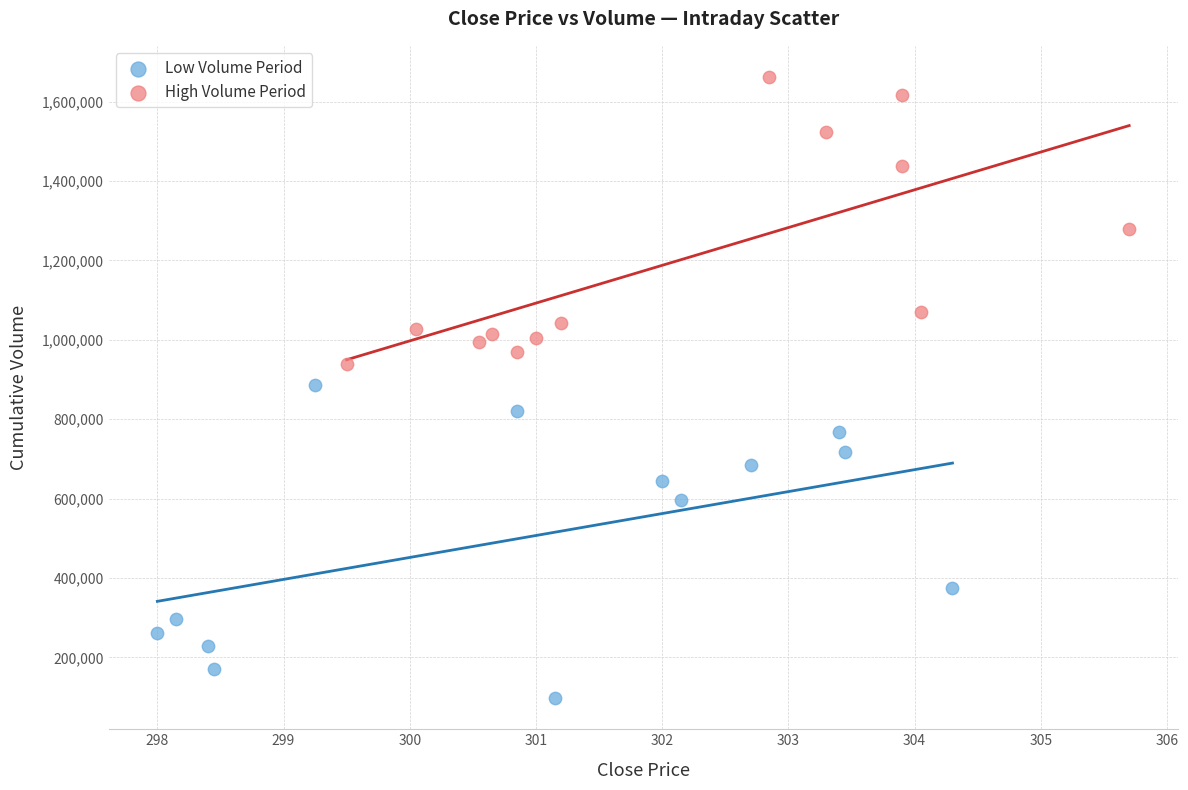

Which series has the largest Y range (max minus min)?

Low Volume Period